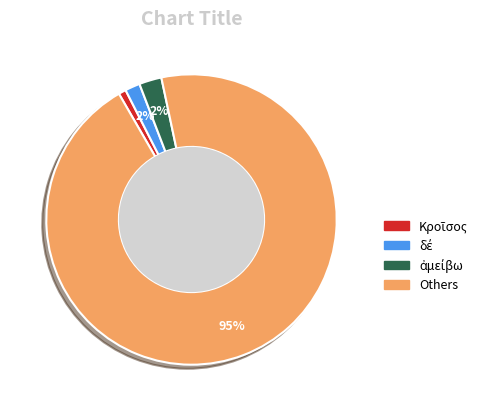

Which category has the biggest portion of the pie?

Others